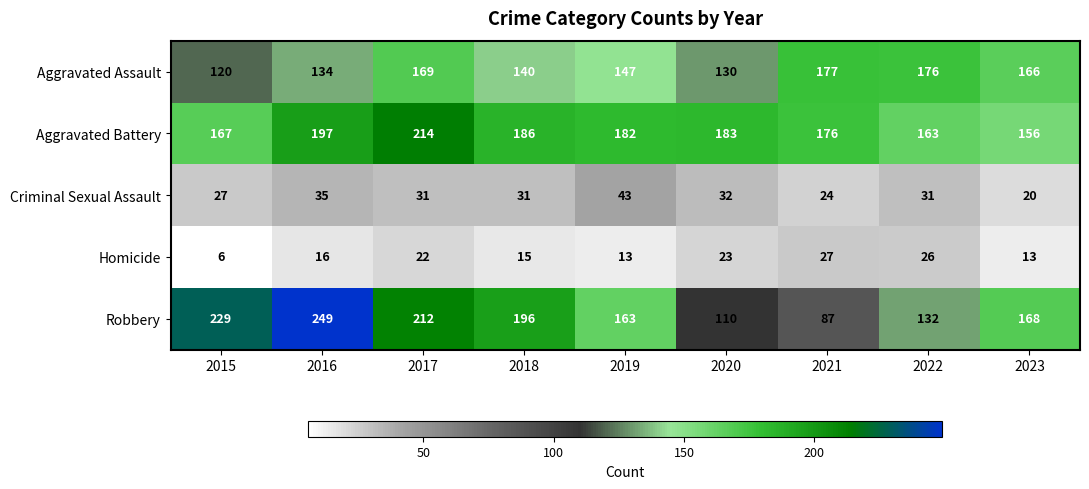

How many data points does each series have?

9